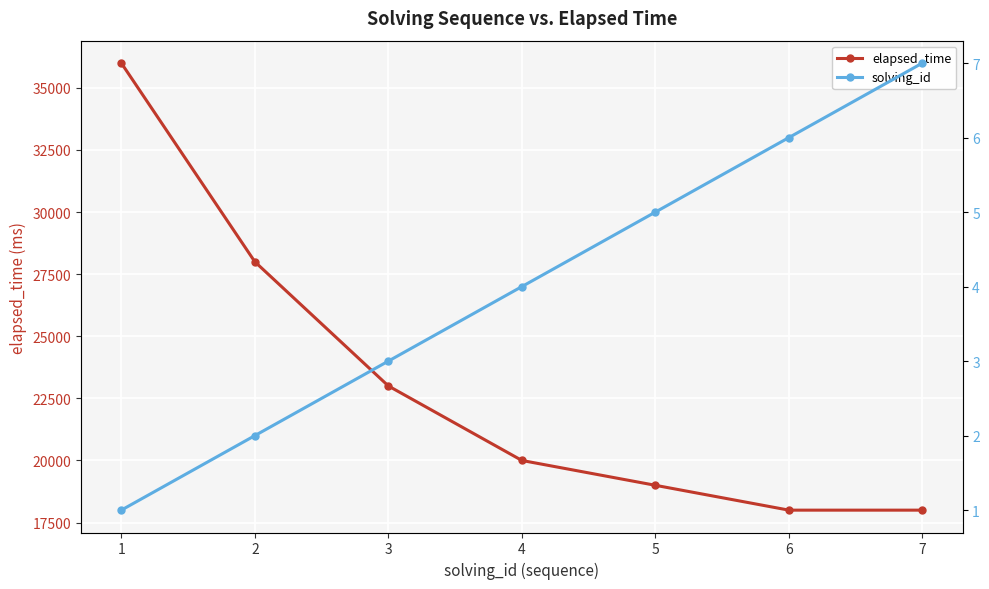

List the labels in order of elapsed_time value, largest first.

1, 2, 3, 4, 5, 6, 7